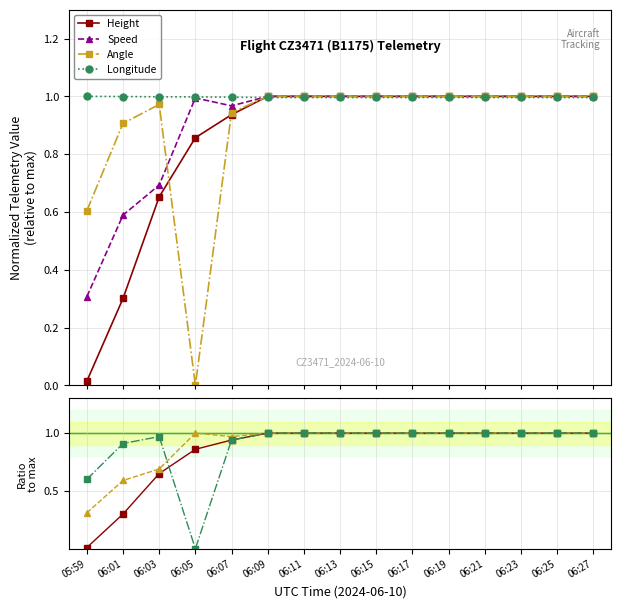

What is the label of the 6th point from the right?

06:17